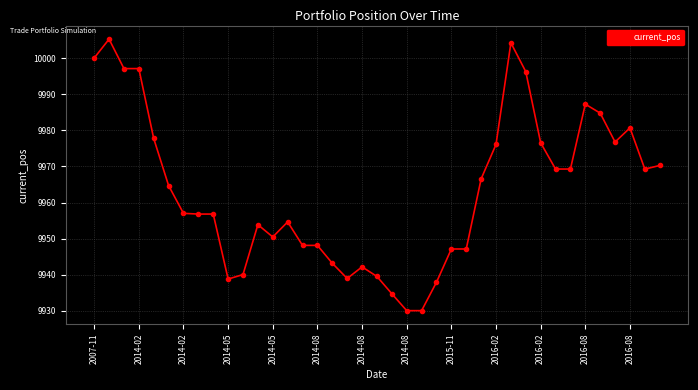

How many lines are shown in the chart?

1